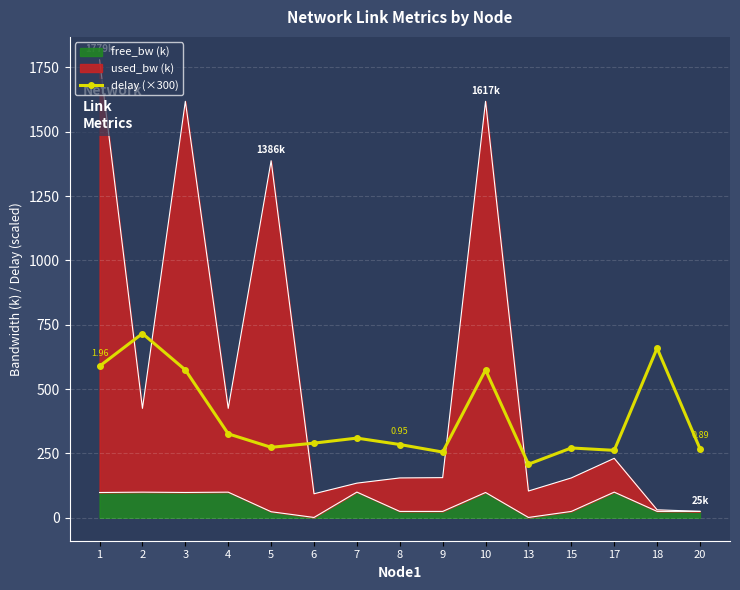

What is the ratio of the value at 10 to the value at 15?

2.1